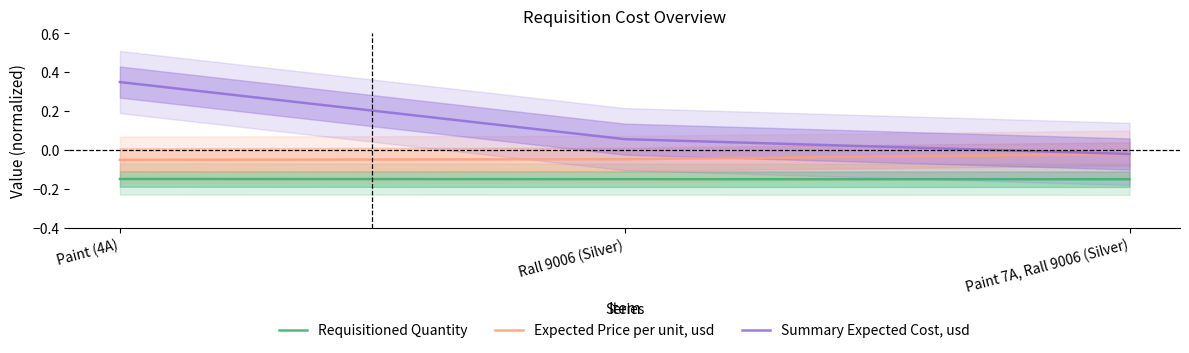

Reading left to right, list all the values displayed in this chart.

Requisitioned Quantity: Paint (4A)=-0.1	Rall 9006 (Silver)=-0.1	Paint 7A, Rall 9006 (Silver)=-0.1
Expected Price per unit, usd: Paint (4A)=-0.1	Rall 9006 (Silver)=-0.0	Paint 7A, Rall 9006 (Silver)=-0.0
Summary Expected Cost, usd: Paint (4A)=0.3	Rall 9006 (Silver)=0.1	Paint 7A, Rall 9006 (Silver)=-0.0